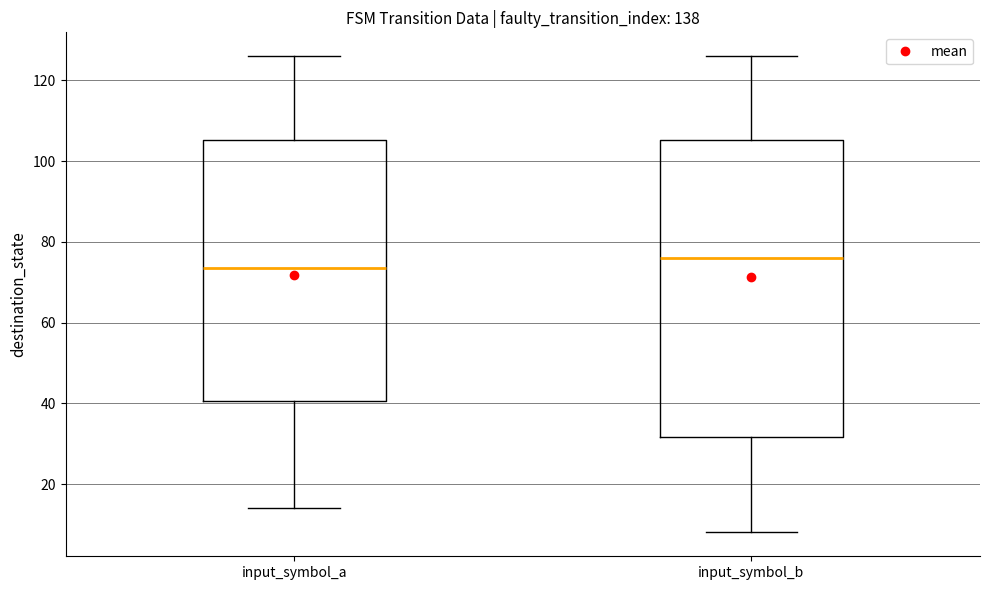

Which box's median line is the lowest?

input_symbol_a